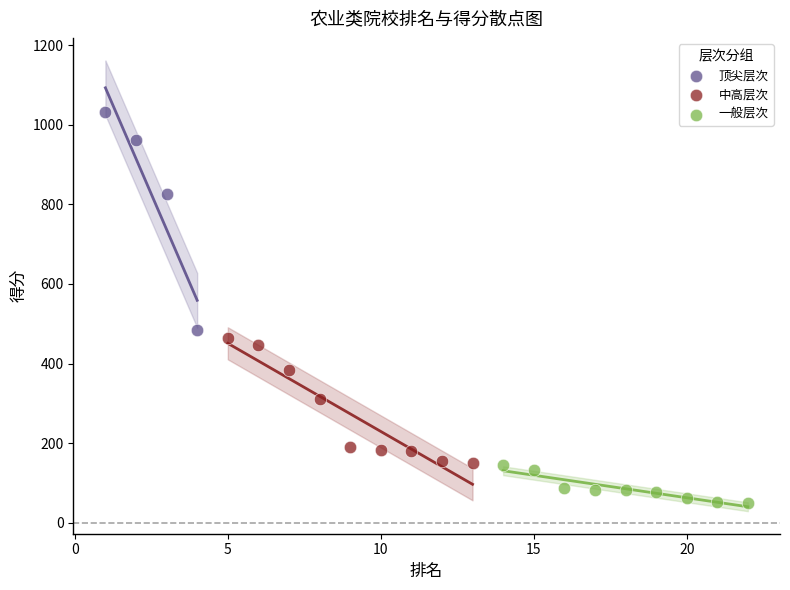

Which series contains the highest Y value?

顶尖层次